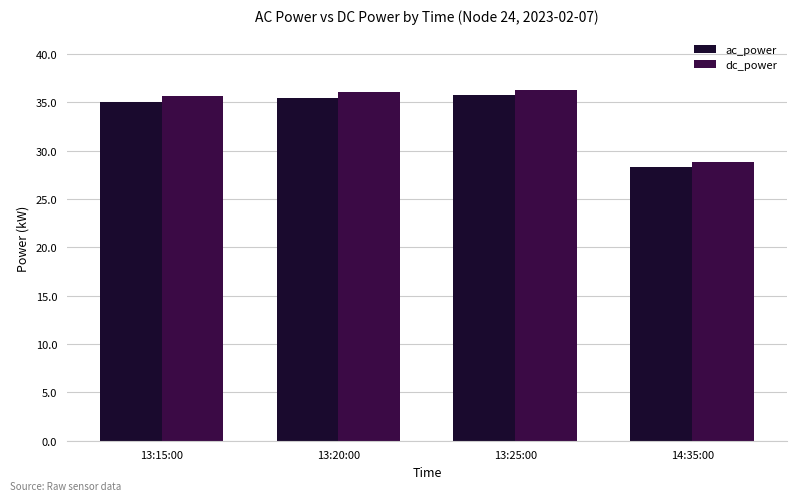

Which label corresponds to the smallest value in the chart?

14:35:00